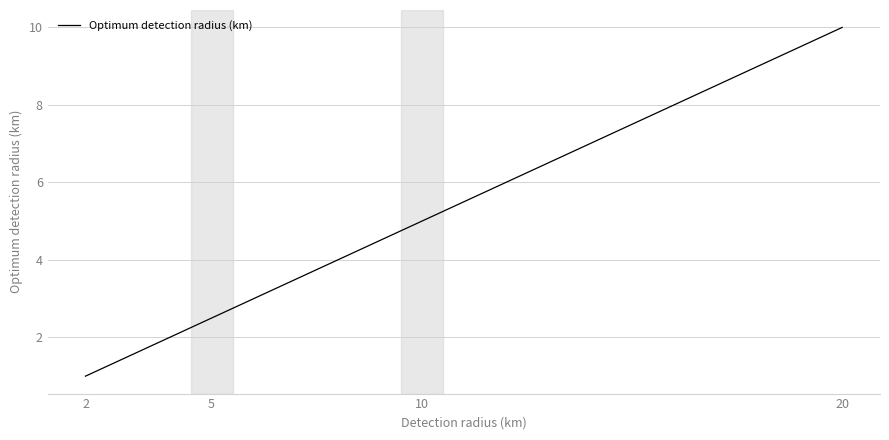

Does the chart display data point markers on the line(s)?

No